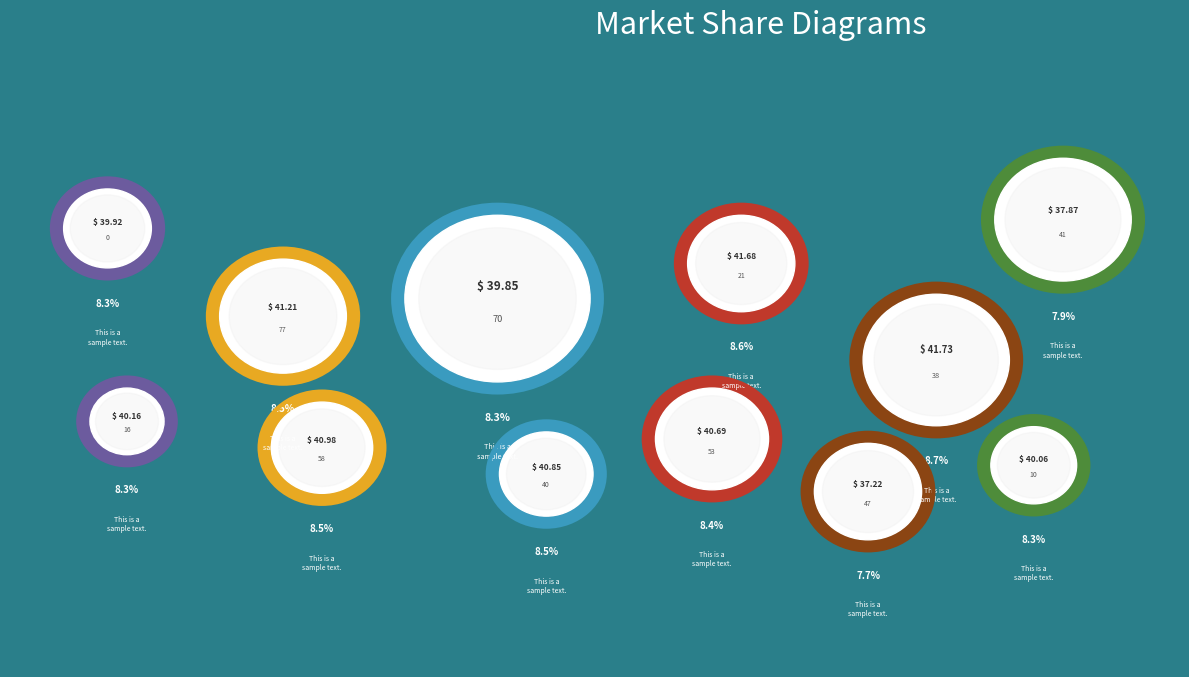

Which has a higher value, 77 or 10?

77